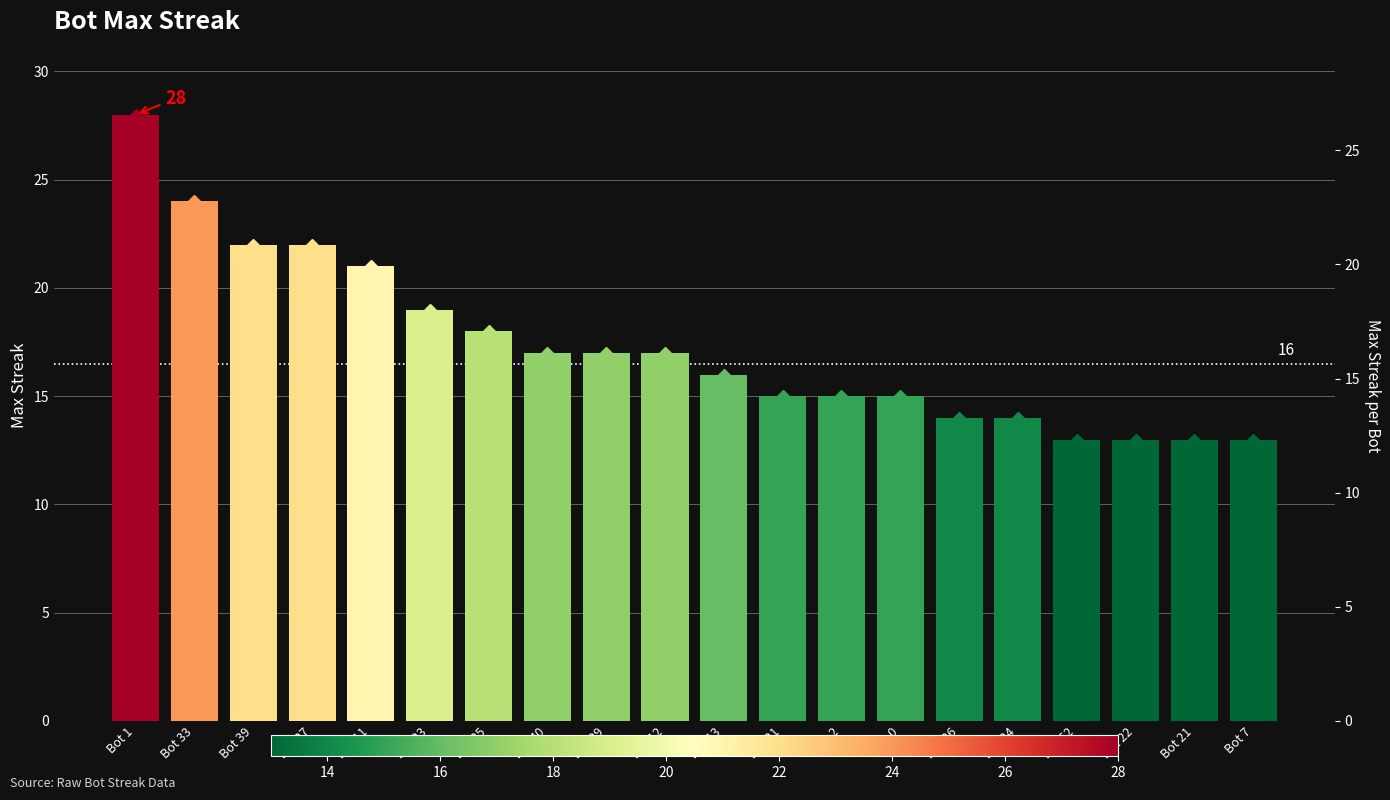

What is the difference between the values at Bot 1 and Bot 25?

10